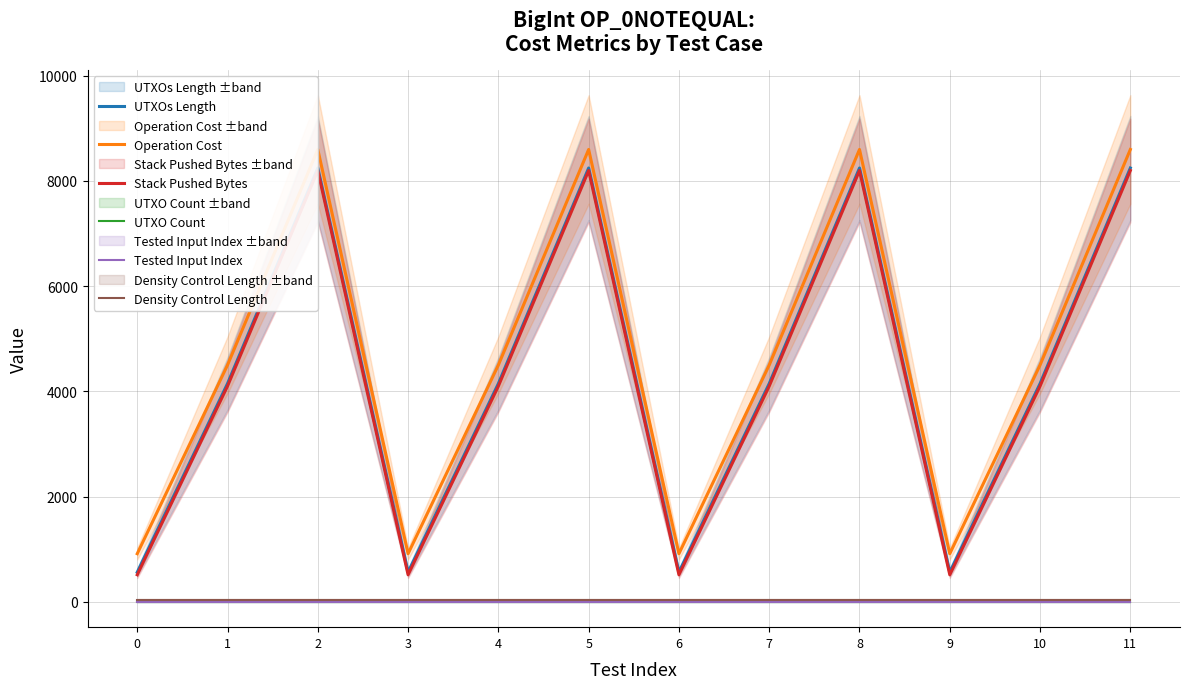

True or false: Density Control Length and Operation Cost intersect in this chart.

False